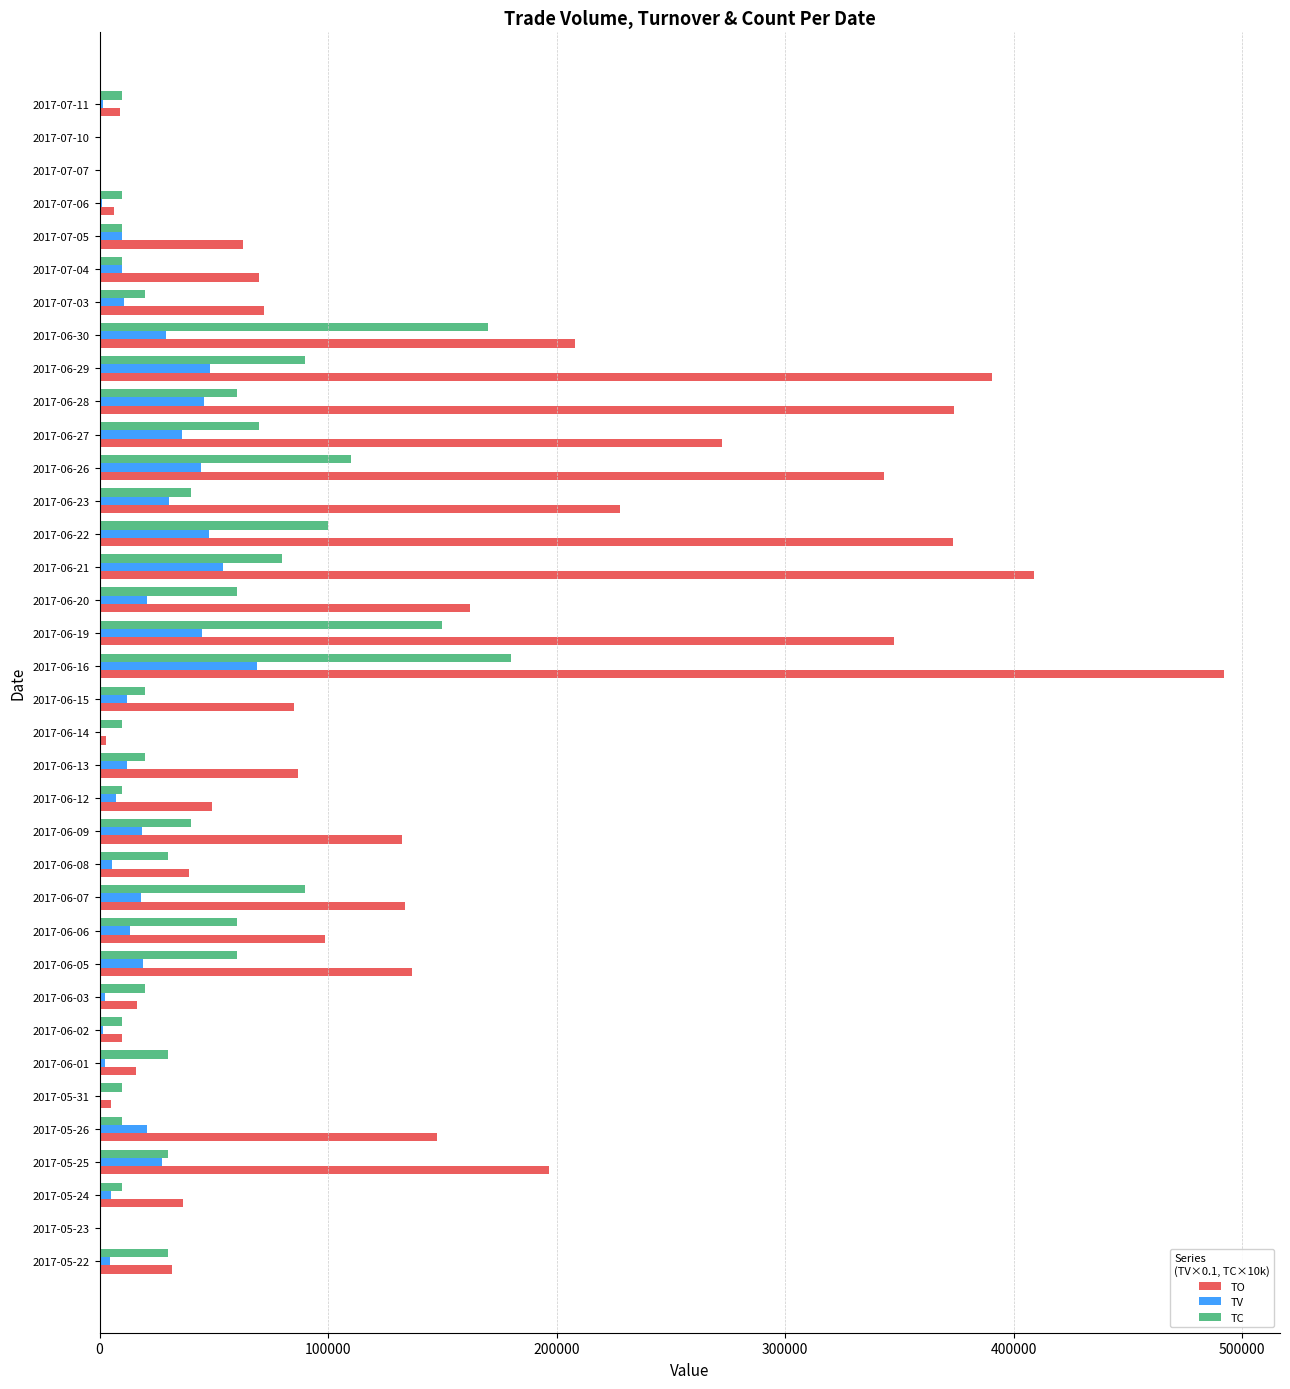

Between 2017-06-20 and 2017-07-05, which series saw the biggest shift?

TO